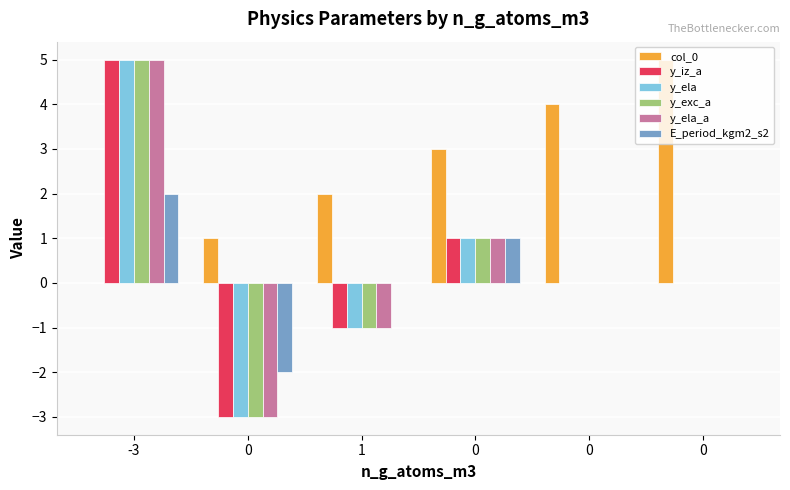

What is the difference between the highest and lowest values at 0?

4